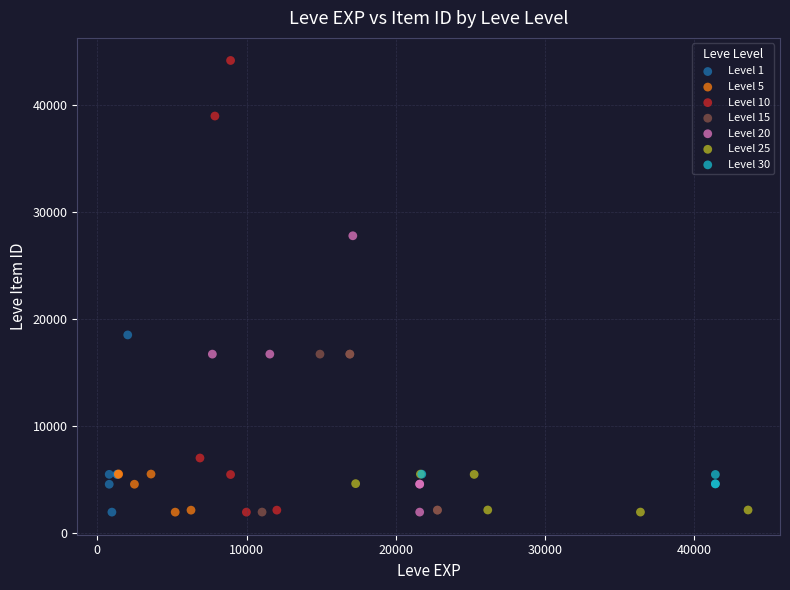

Which series has the widest spread of Y values?

Level 10